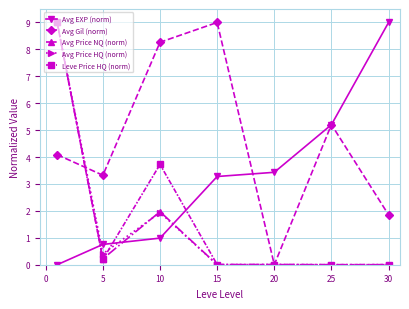

How many lines are shown in the chart?

5